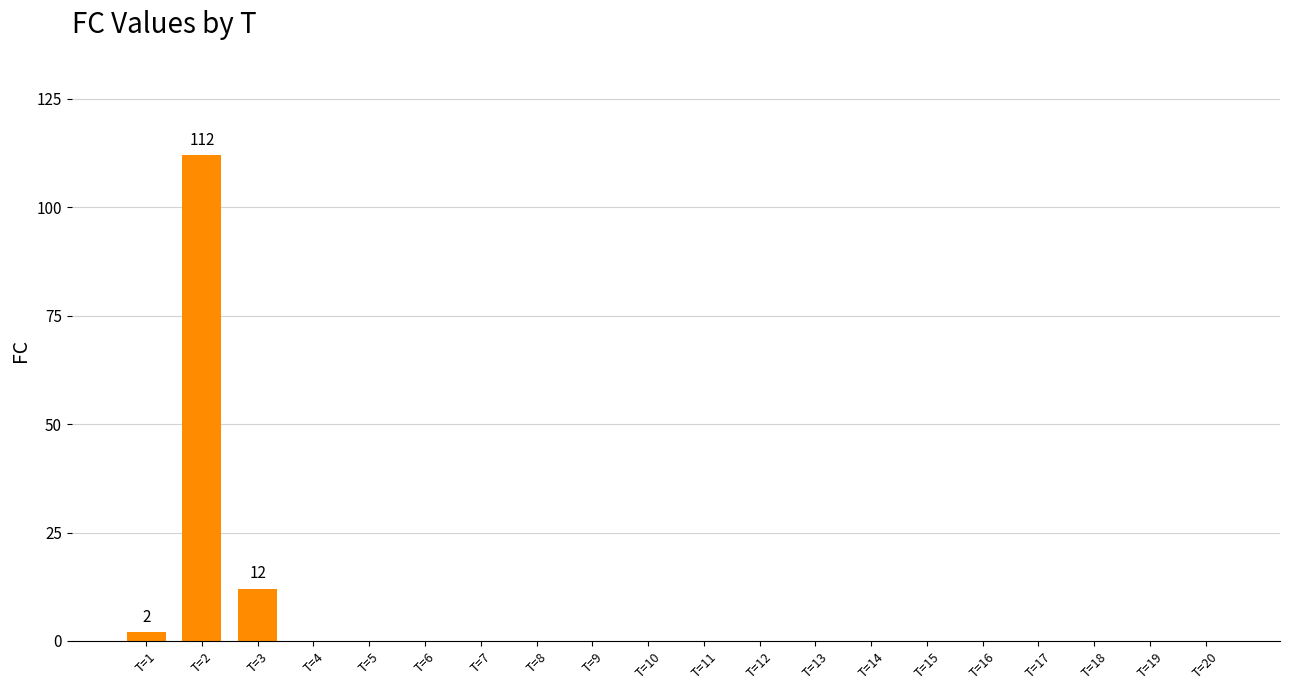

At which label is the value closest to 56?

T=3